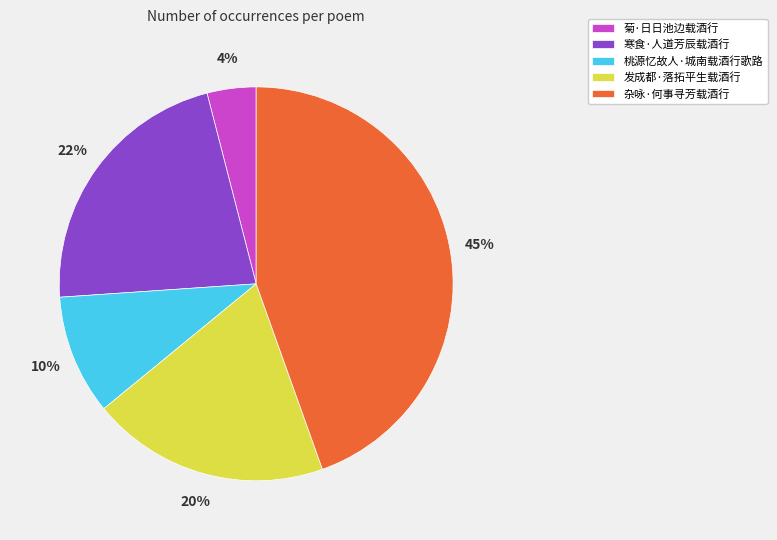

To the nearest percent, what is the average slice percentage?

20%